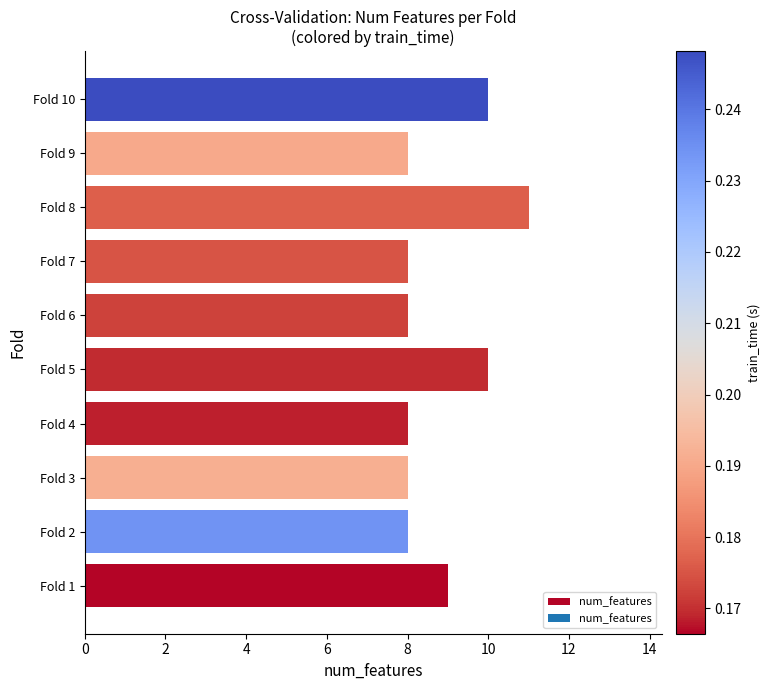

What is the sum of all values?

88